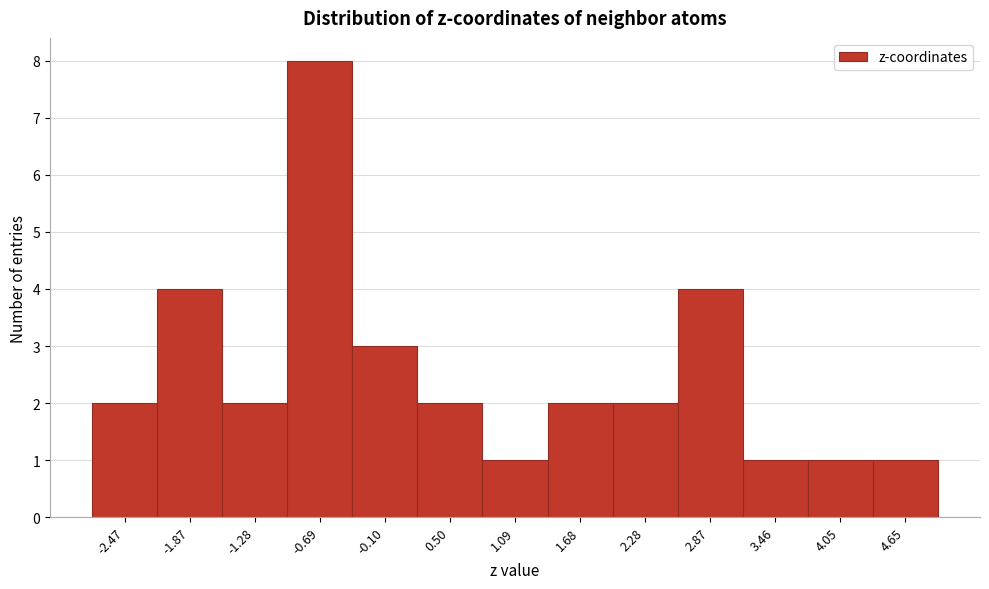

What is the height of the bar covering 0.8 to 1.4 on the x-axis? Neither the bar edges nor the heights are printed on the chart, so give them approximately, as read against the axes.

1